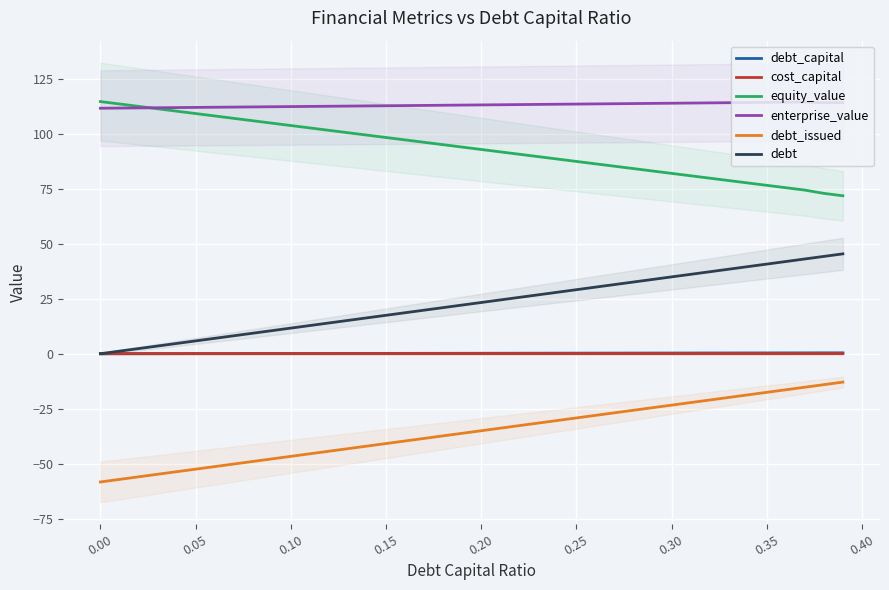

Which series has the largest total across all categories?

enterprise_value